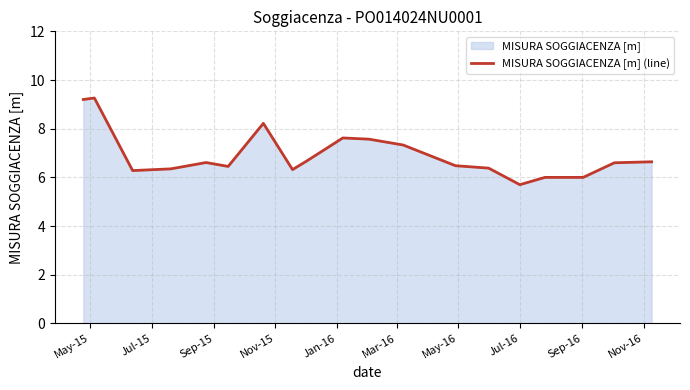

True or false: there are more than 0 points higher than both neighbors.

True